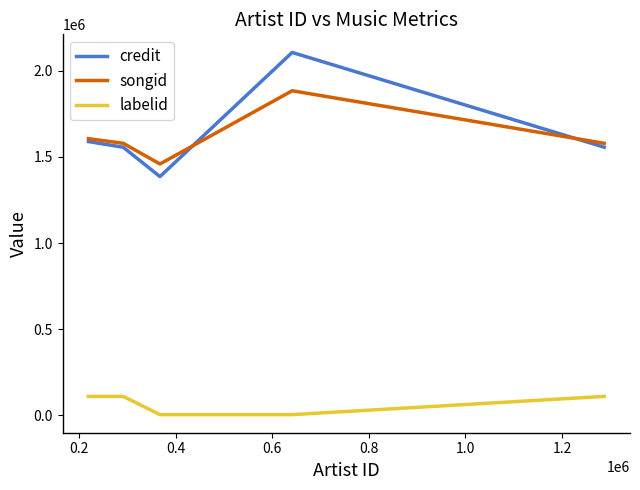

What is the lowest value of the credit series?

1386066